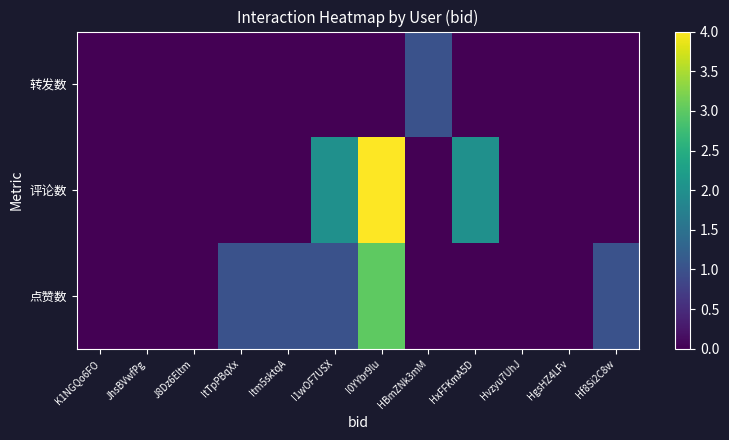

Reading right to left, what are all the values shown in this chart?

点赞数: Hf8Si2C8w=1	HgsHZ4LFv=0	Hvzyu7UhJ=0	HxFFKmA5D=0	HBmZNk3mM=0	I0YYbr9lu=3	I1wOF7USX=1	Itm5sktqA=1	ItTpPBqXx=1	J8Dz6Eltm=0	JhsBVwfPg=0	K1NGQo6FO=0
评论数: Hf8Si2C8w=0	HgsHZ4LFv=0	Hvzyu7UhJ=0	HxFFKmA5D=2	HBmZNk3mM=0	I0YYbr9lu=4	I1wOF7USX=2	Itm5sktqA=0	ItTpPBqXx=0	J8Dz6Eltm=0	JhsBVwfPg=0	K1NGQo6FO=0
转发数: Hf8Si2C8w=0	HgsHZ4LFv=0	Hvzyu7UhJ=0	HxFFKmA5D=0	HBmZNk3mM=1	I0YYbr9lu=0	I1wOF7USX=0	Itm5sktqA=0	ItTpPBqXx=0	J8Dz6Eltm=0	JhsBVwfPg=0	K1NGQo6FO=0